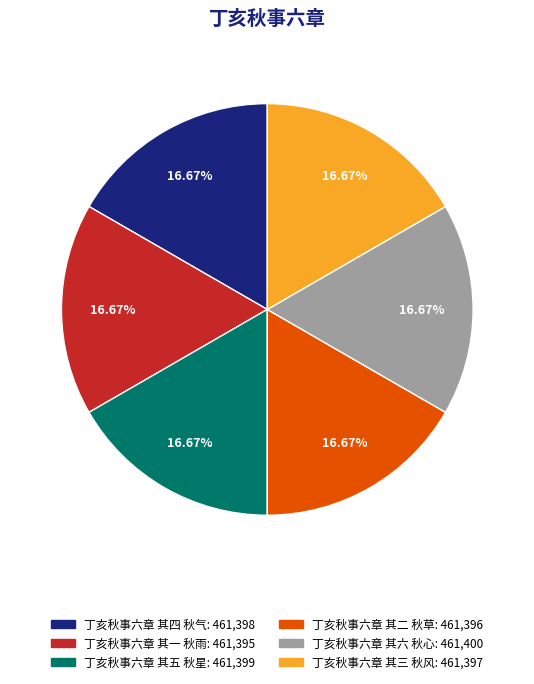

What portion of the pie excludes 丁亥秋事六章 其五 秋星?

83.3%